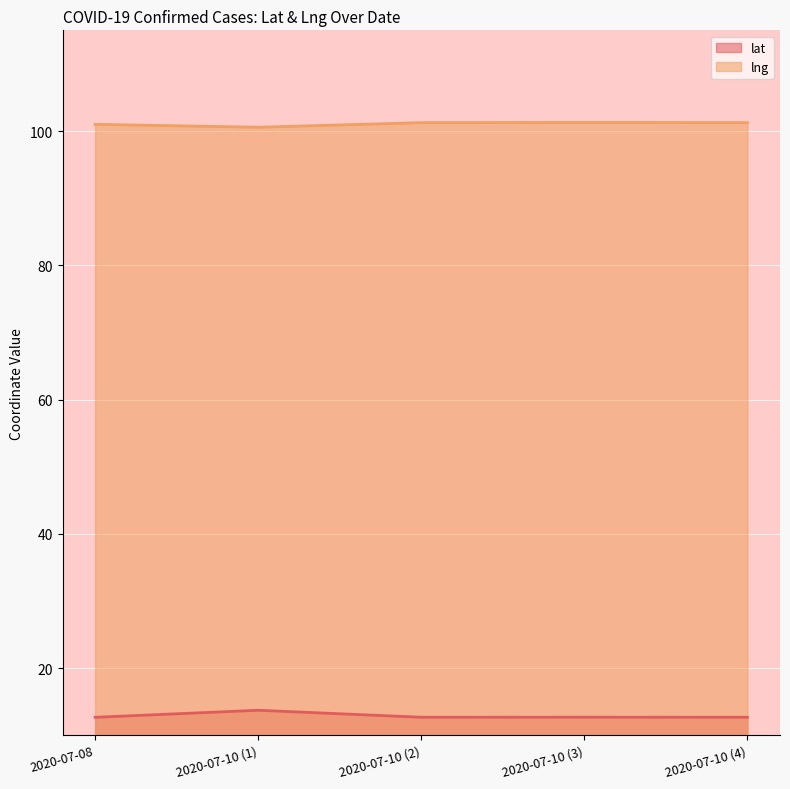

What is the difference between the lng values at 2020-07-10 (4) and 2020-07-08?

0.3